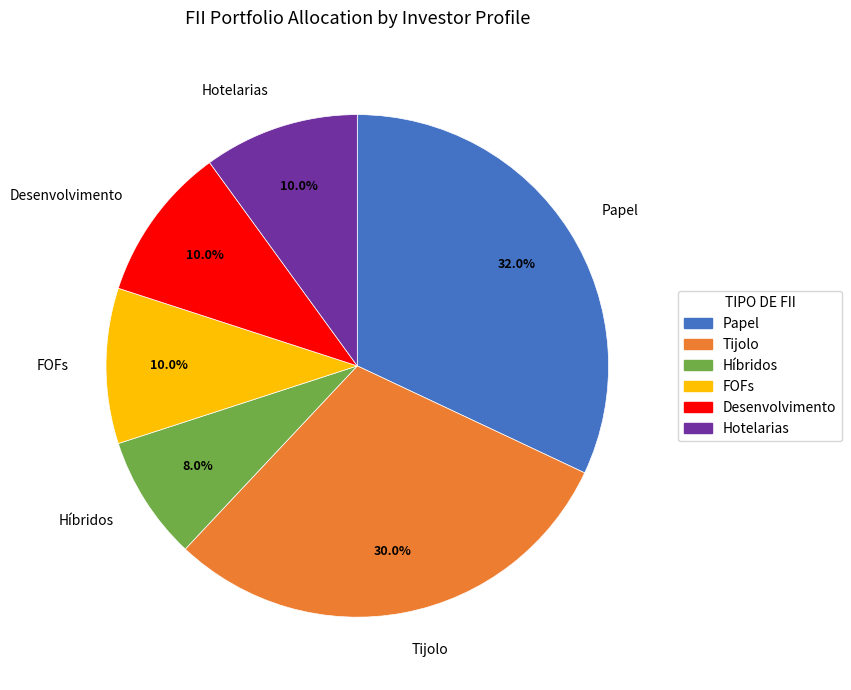

Which category has the biggest portion of the pie?

Papel